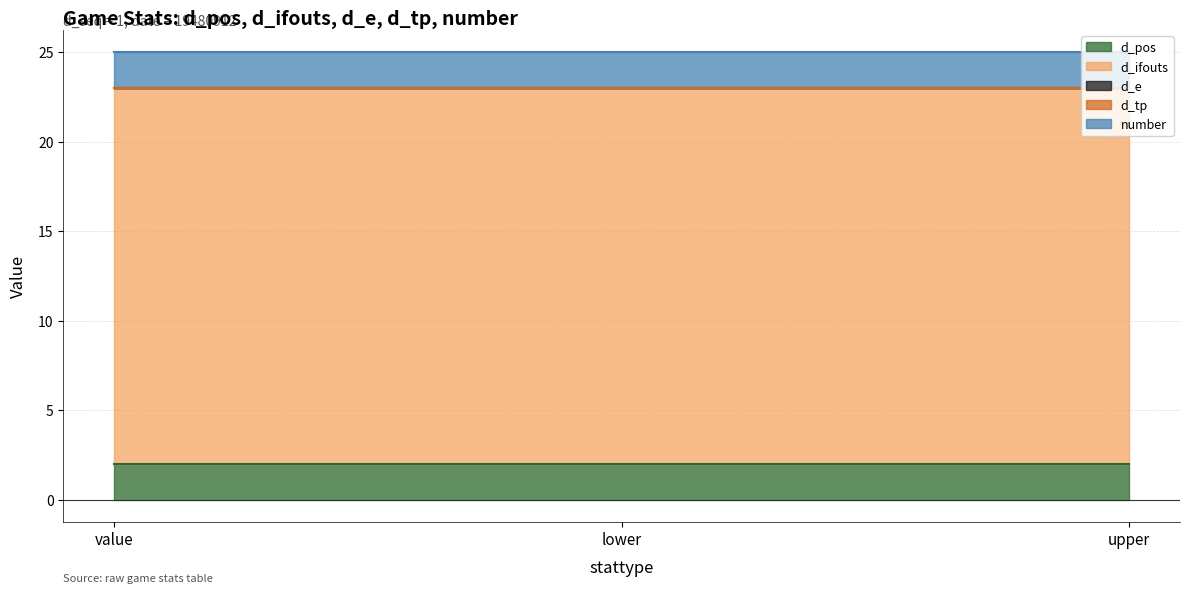

Reading left to right, transcribe all the data shown in this chart.

d_pos: 2	2	2
d_ifouts: 21	21	21
d_e: 0	0	0
d_tp: 0	0	0
number: 2	2	2